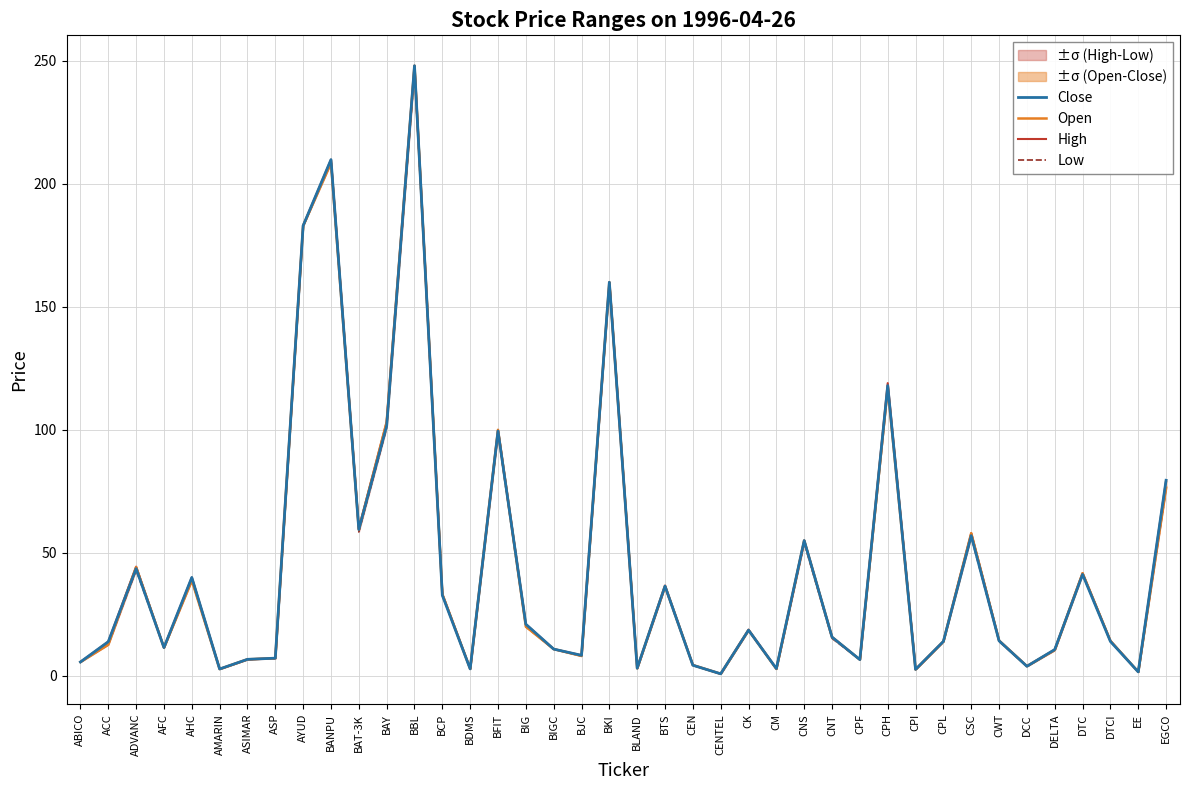

What value does the Open series have at BJC?

8.1